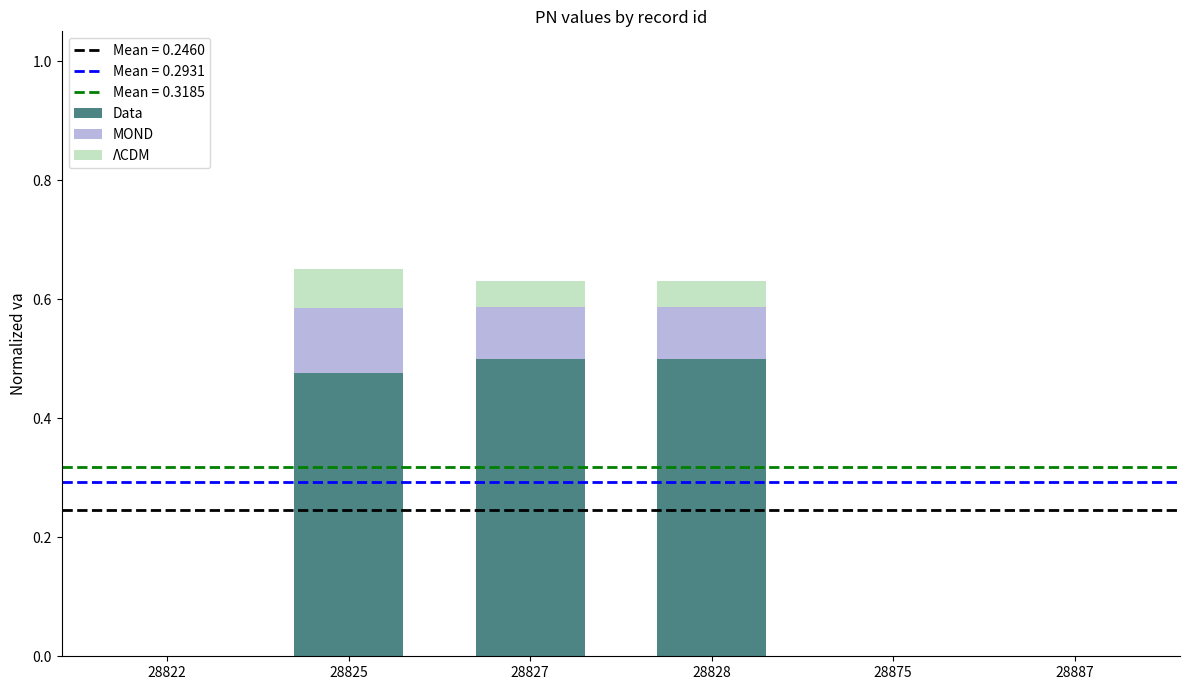

Is it true that Data equals 0.0 at 28887?

True